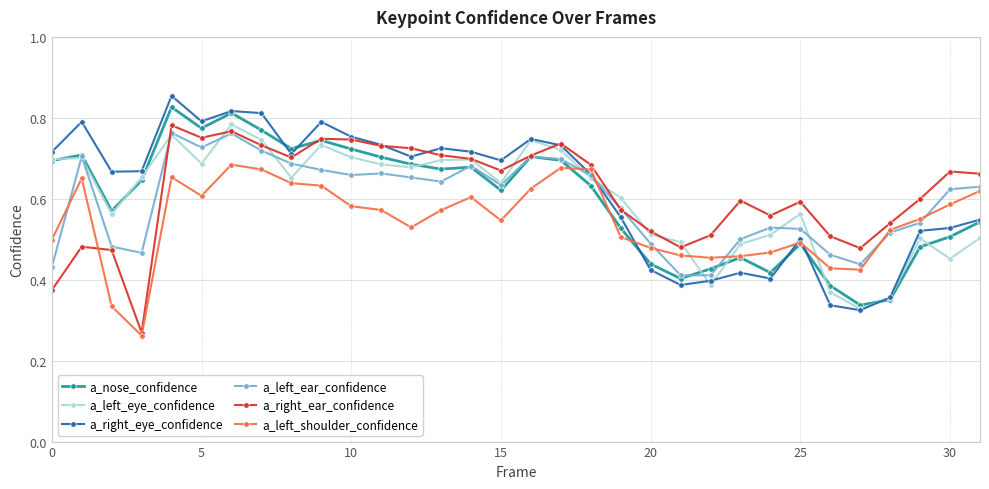

Count the a_left_ear_confidence values in the range 0 to 1.

32